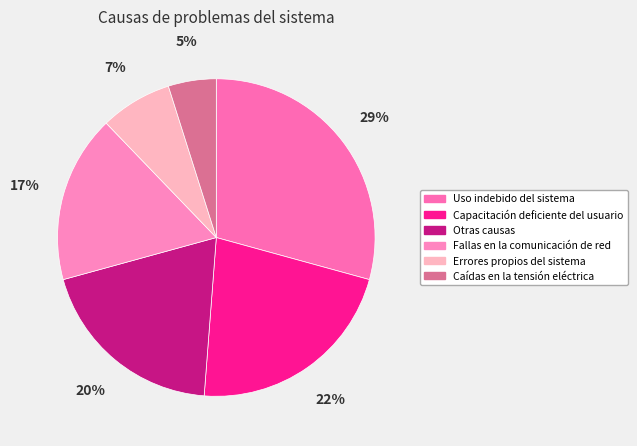

True or false: Capacitación deficiente del usuario accounts for 22% of the total.

True